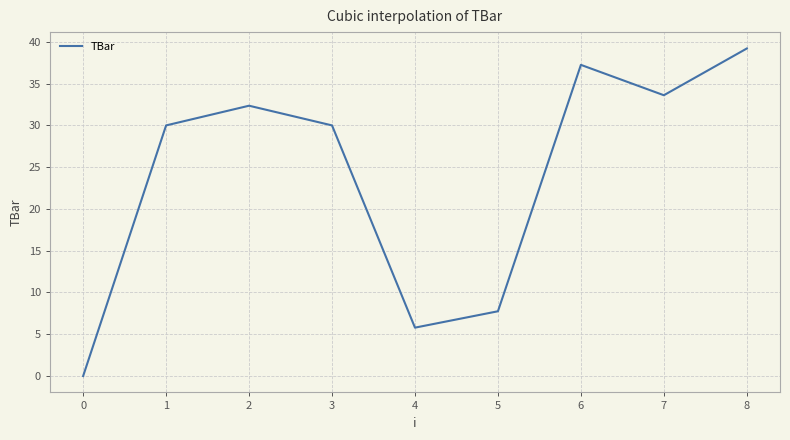

What is the average value?

24.0